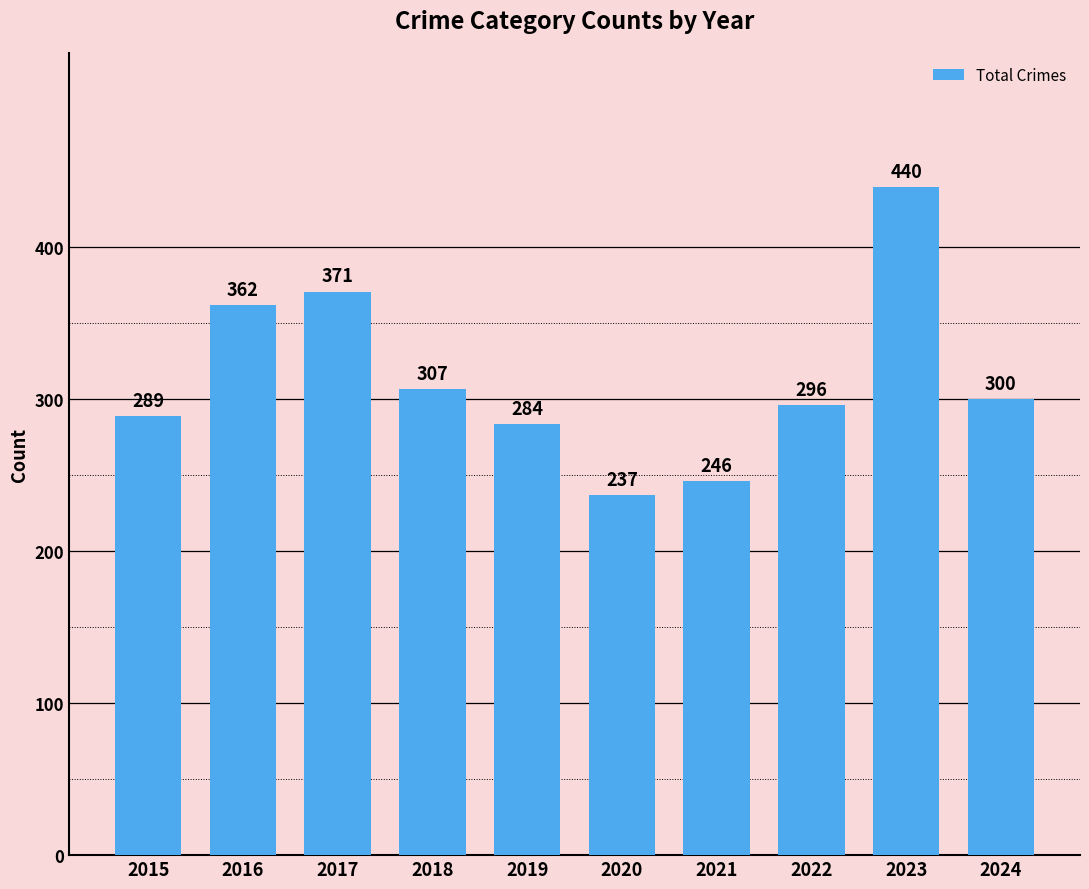

Rank the categories by value from highest to lowest.

2023, 2017, 2016, 2018, 2024, 2022, 2015, 2019, 2021, 2020